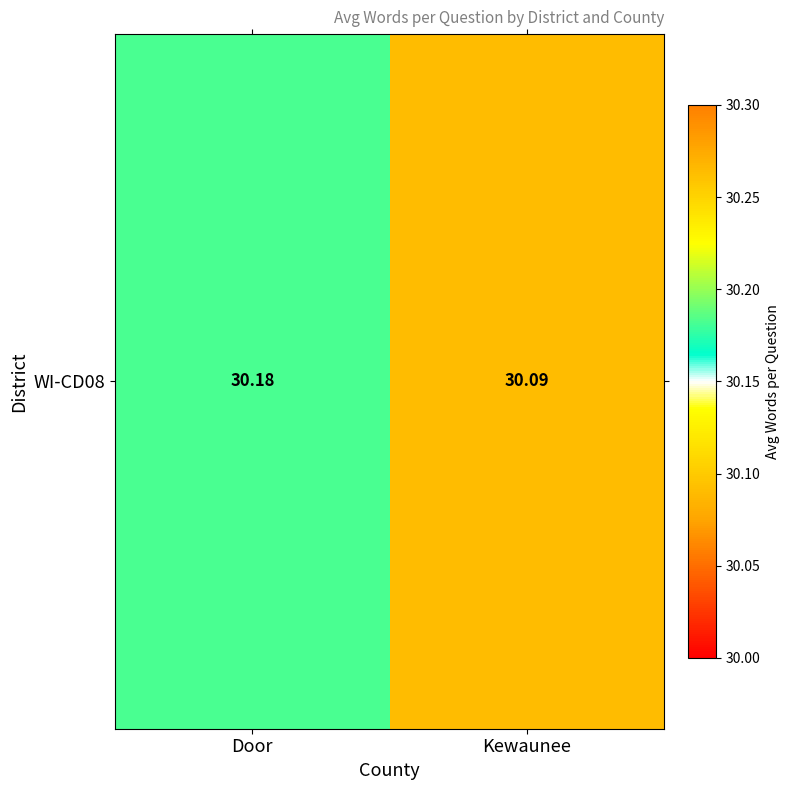

What is the sum of all values?

60.3